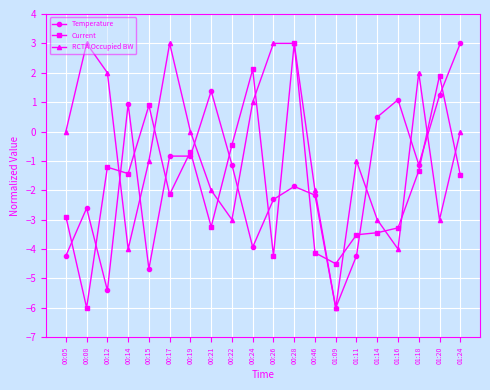

What is the difference between the highest and lowest values at 01:20?

4.9